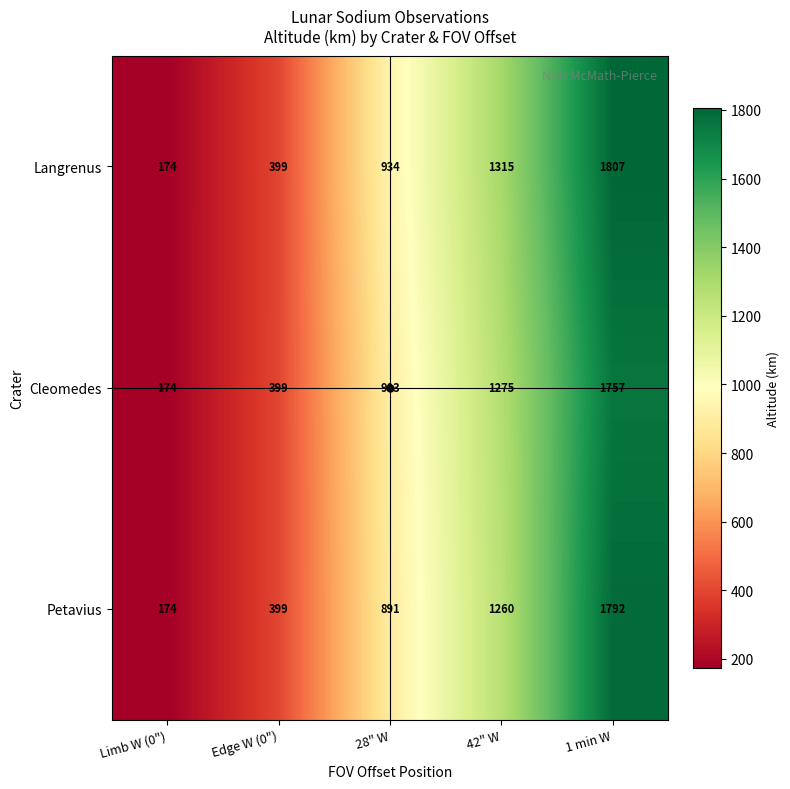

What is the spread (max minus min) of values at 42" W?

55